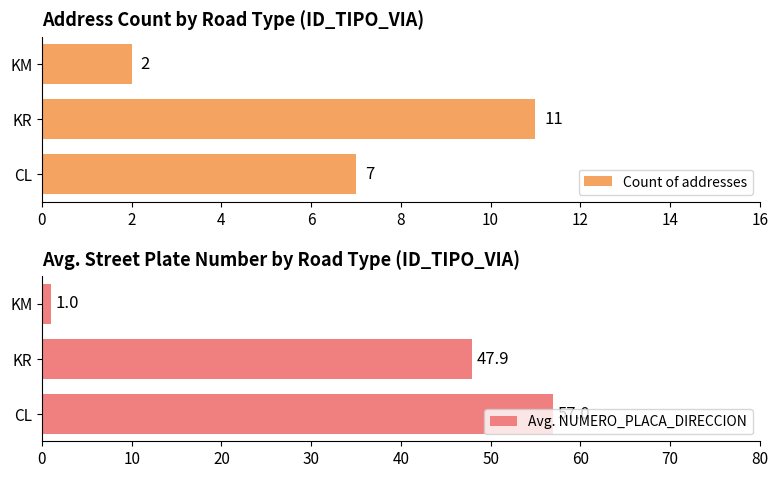

True or false: Avg. NUMERO_PLACA_DIRECCION has a value of 57.0 at CL.

True